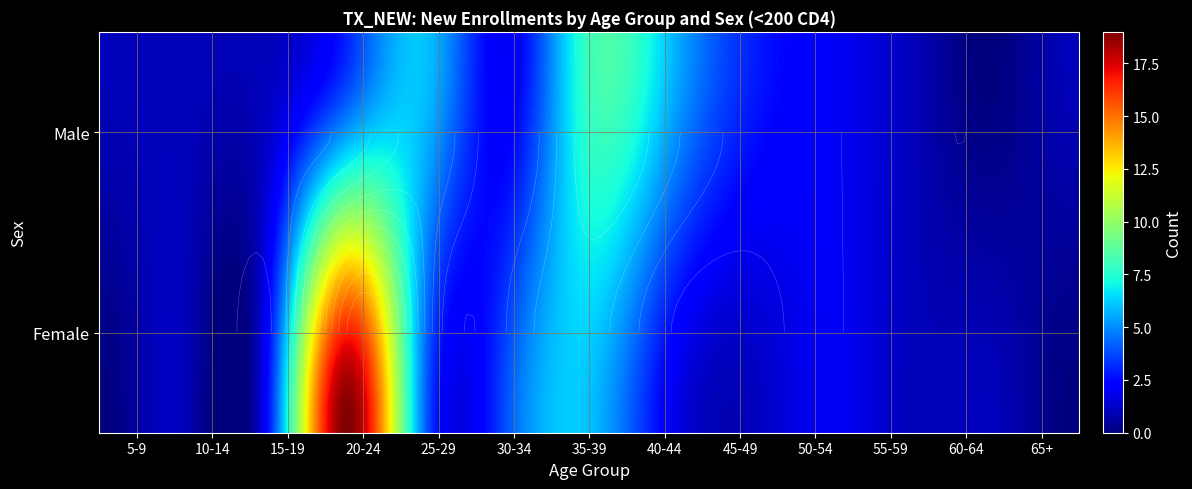

What is the average value of the 40-44 series?

4